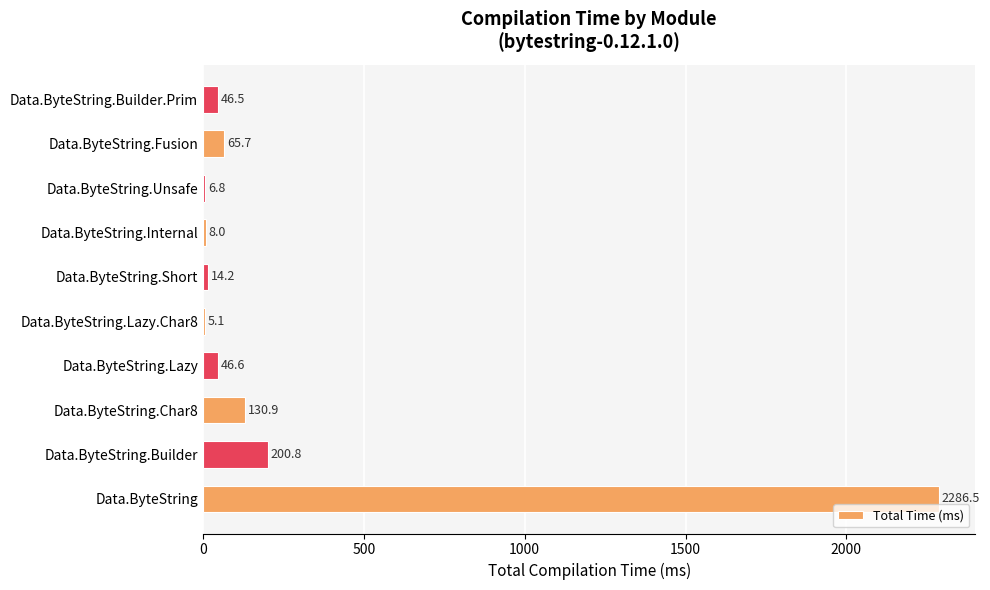

True or false: the data shows 65.7 at Data.ByteString.Fusion.

True